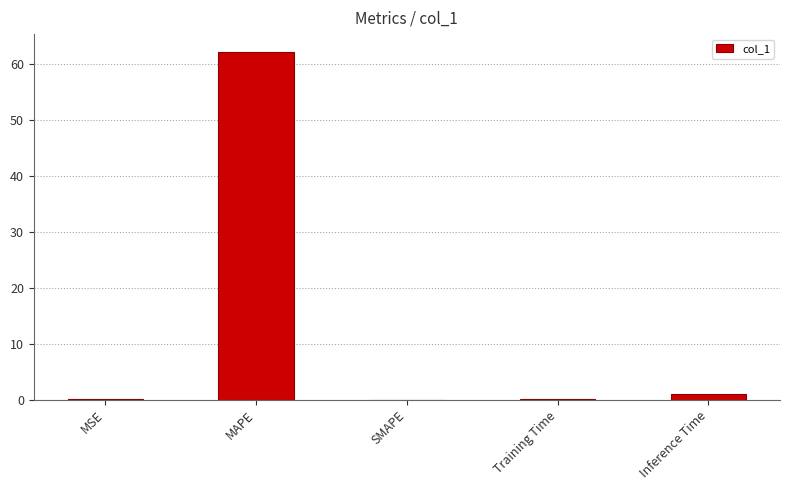

What is the sum of all values?

63.3